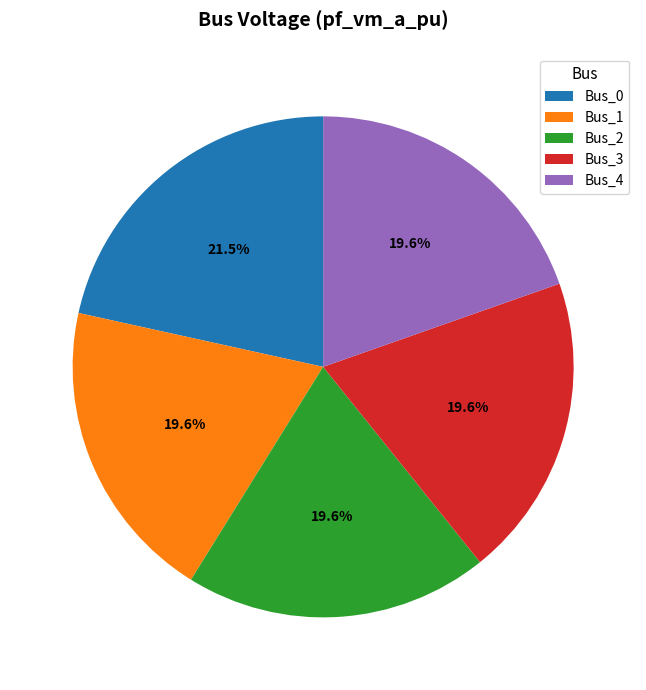

Is it true that Bus_2 is 5% of the pie?

False